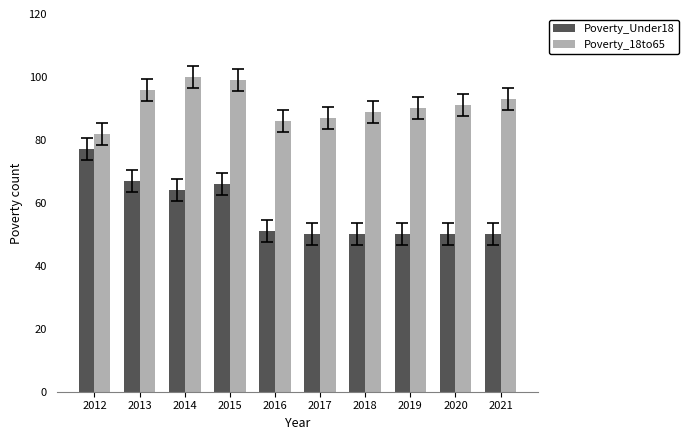

Between 2014 and 2017, which series saw the biggest shift?

Poverty_Under18